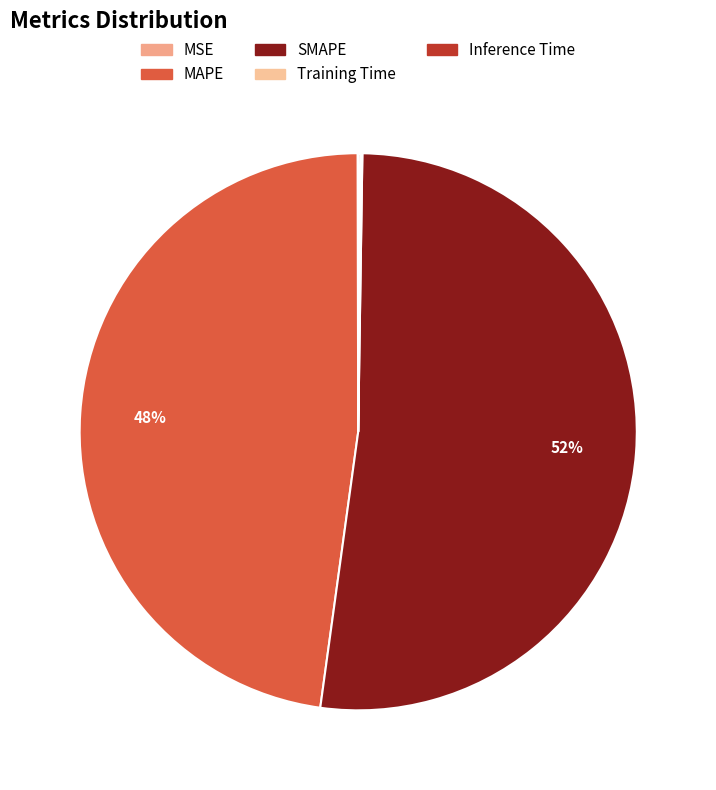

To the nearest percent, what is the average slice percentage?

20%